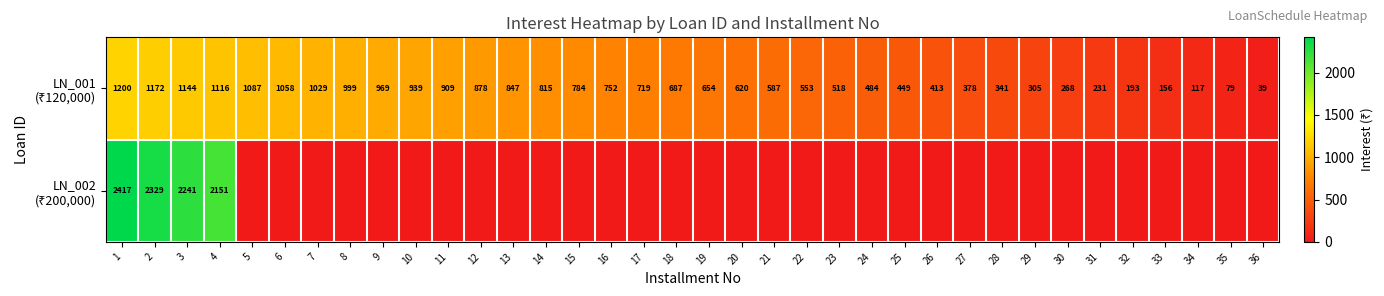

What is the difference between the LN_001 (₹120,000) values at 1 and 5?

113.1